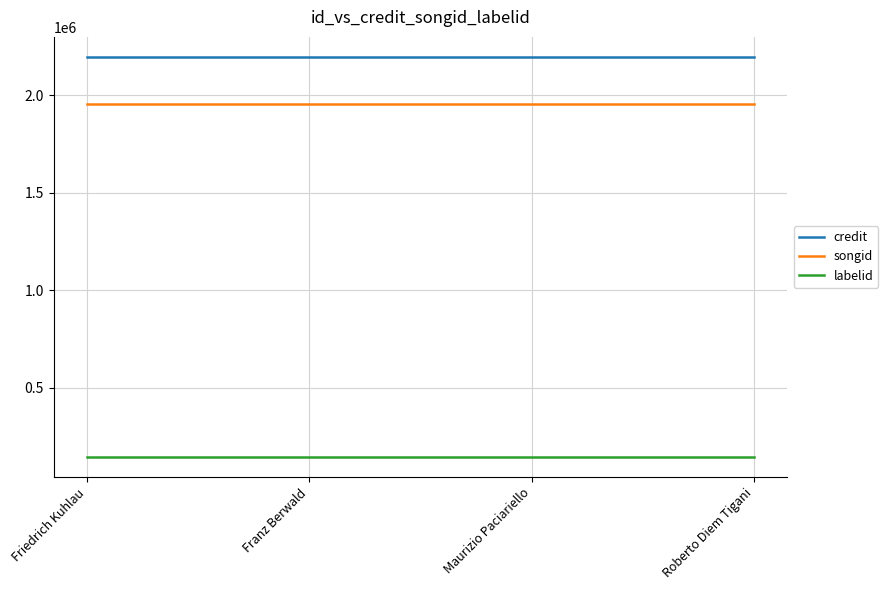

What are all the series names shown in the legend?

credit, songid, labelid